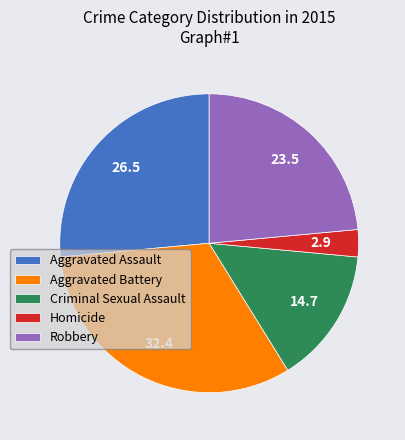

Is the sum of Aggravated Battery and Criminal Sexual Assault greater than half?

No